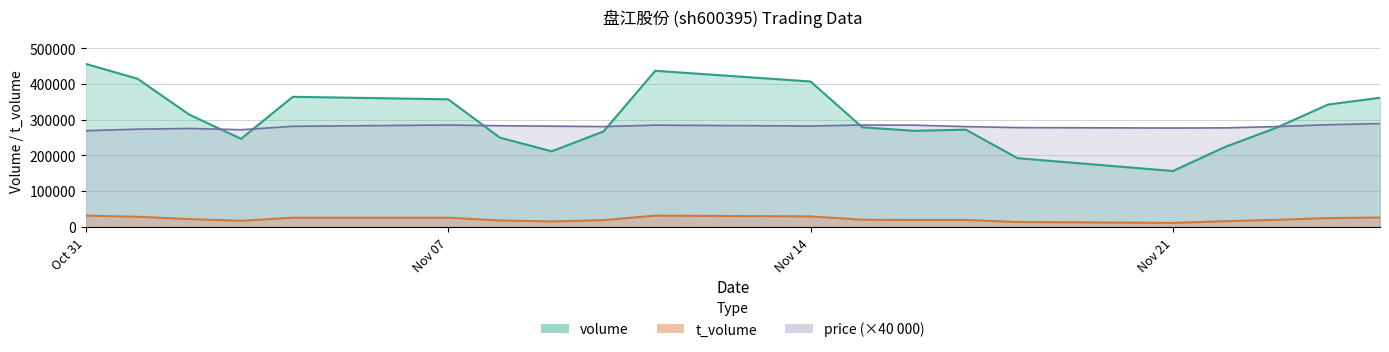

What is the maximum value for volume?

455852